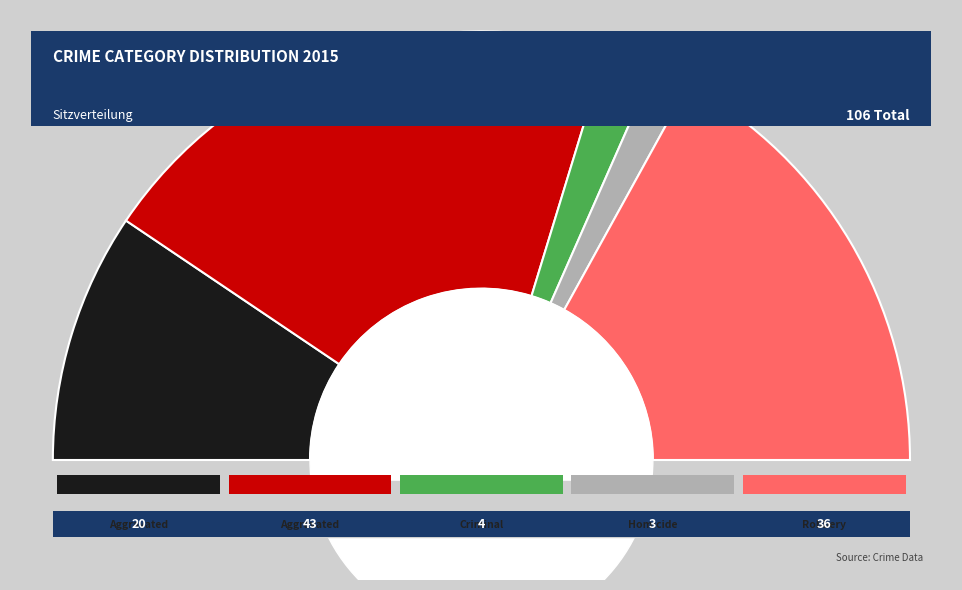

Rank the categories by value from lowest to highest.

Homicide, Criminal Sexual Assault, Aggravated Assault, Robbery, Aggravated Battery